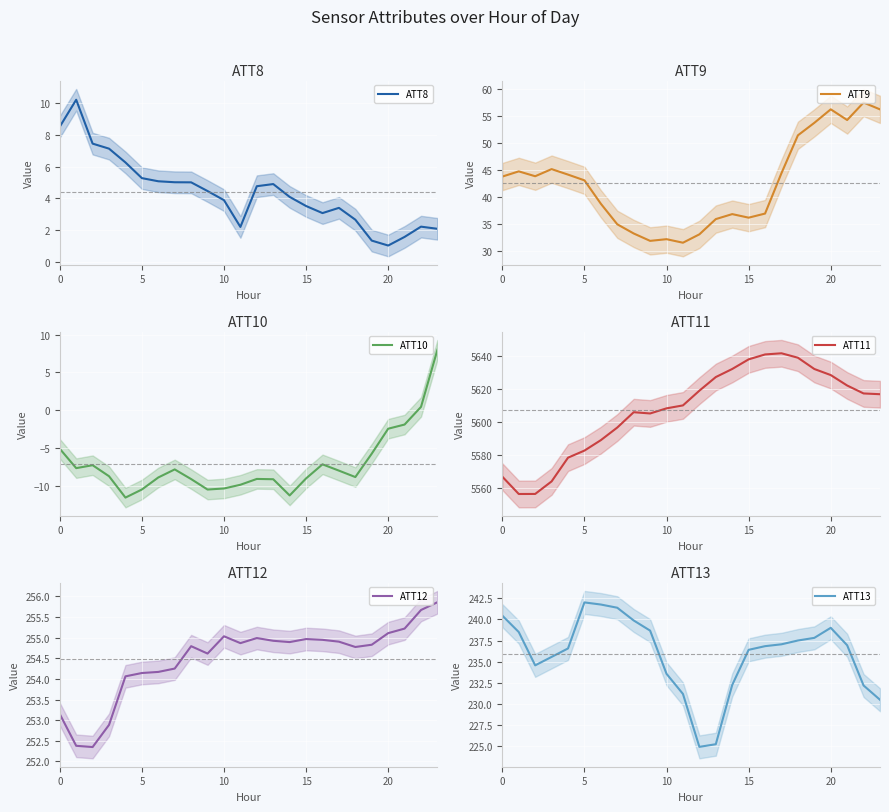

What is the difference between the second highest and second lowest values in the ATT13 series?

16.5